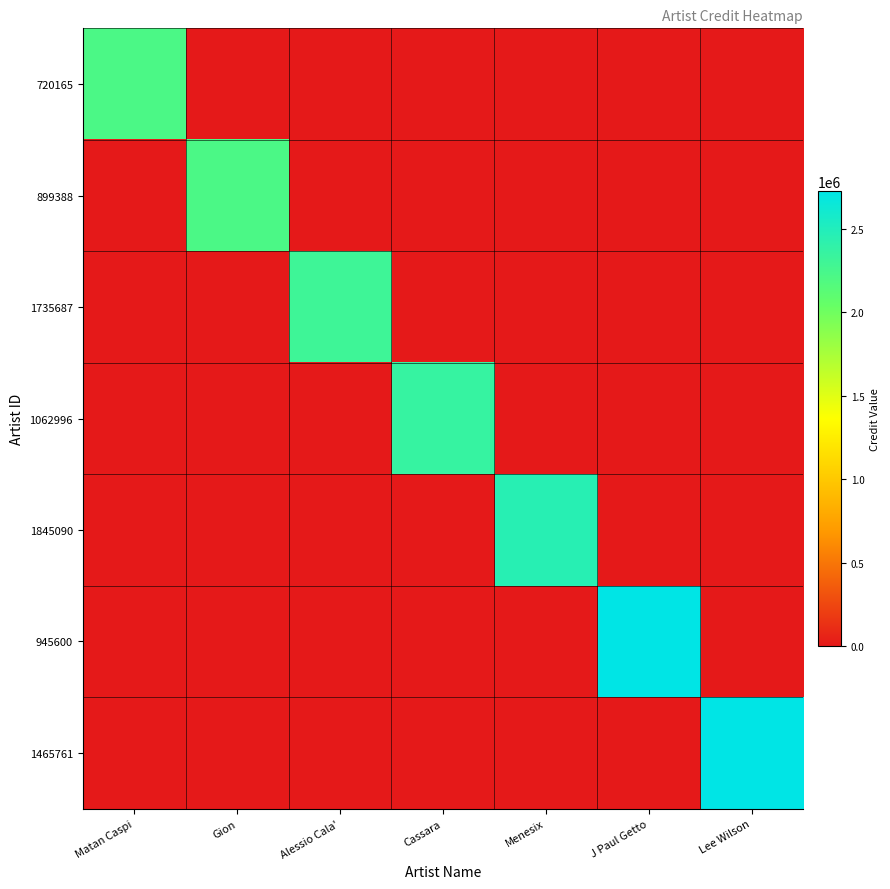

Reading left to right, what are all the values shown in this chart?

720165: Matan Caspi=2217385	Gion=0	Alessio Cala'=0	Cassara=0	Menesix=0	J Paul Getto=0	Lee Wilson=0
899388: Matan Caspi=0	Gion=2217388	Alessio Cala'=0	Cassara=0	Menesix=0	J Paul Getto=0	Lee Wilson=0
1735687: Matan Caspi=0	Gion=0	Alessio Cala'=2307625	Cassara=0	Menesix=0	J Paul Getto=0	Lee Wilson=0
1062996: Matan Caspi=0	Gion=0	Alessio Cala'=0	Cassara=2362184	Menesix=0	J Paul Getto=0	Lee Wilson=0
1845090: Matan Caspi=0	Gion=0	Alessio Cala'=0	Cassara=0	Menesix=2460026	J Paul Getto=0	Lee Wilson=0
945600: Matan Caspi=0	Gion=0	Alessio Cala'=0	Cassara=0	Menesix=0	J Paul Getto=2726849	Lee Wilson=0
1465761: Matan Caspi=0	Gion=0	Alessio Cala'=0	Cassara=0	Menesix=0	J Paul Getto=0	Lee Wilson=2726849